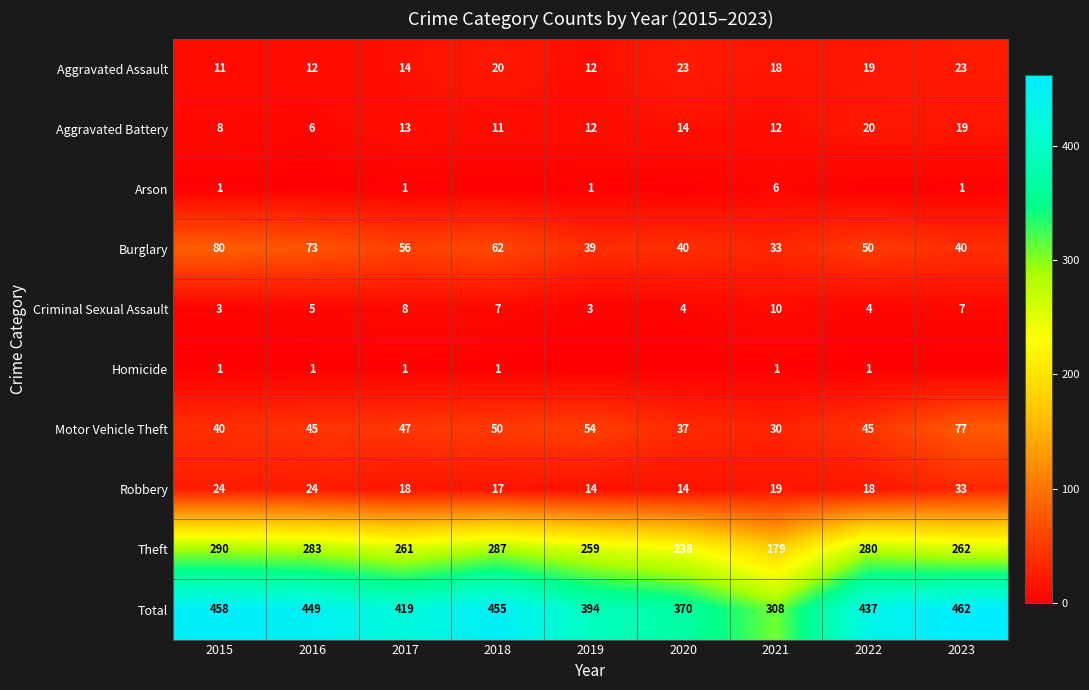

What is the difference between the second highest and minimum values in the Total series?

150